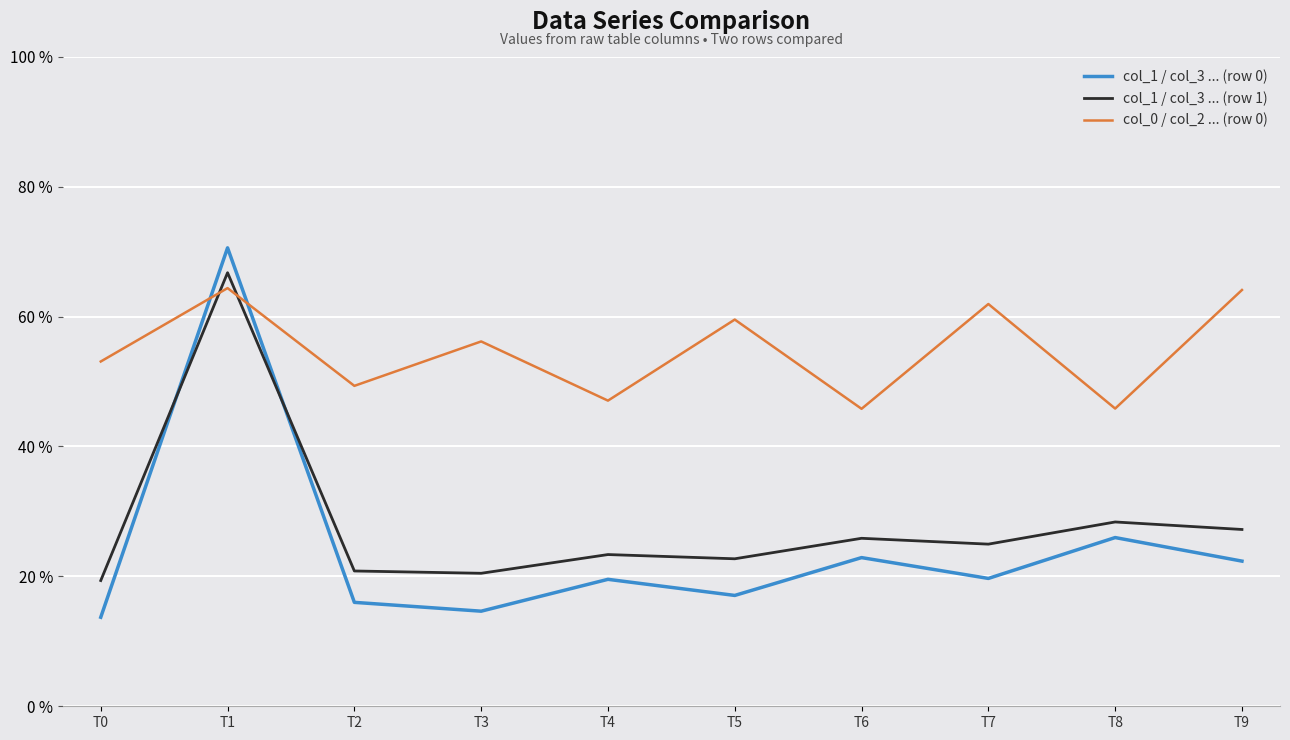

At T5, list the series in order from smallest to largest.

col_1 / col_3 ... (row 0), col_1 / col_3 ... (row 1), col_0 / col_2 ... (row 0)